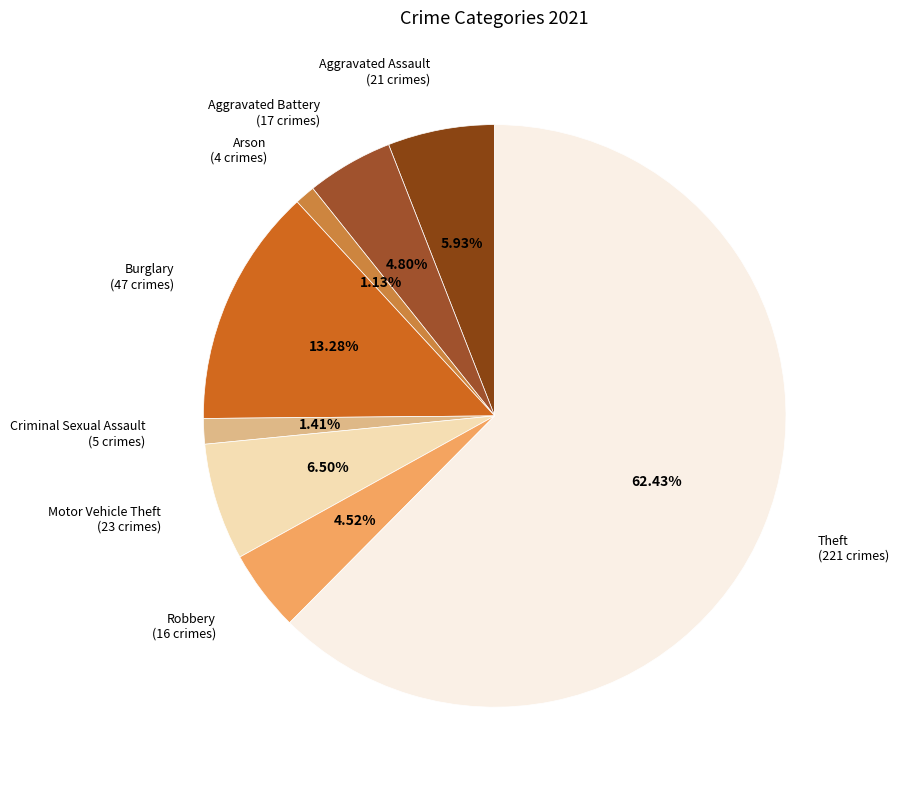

How many slices are in this pie chart?

8